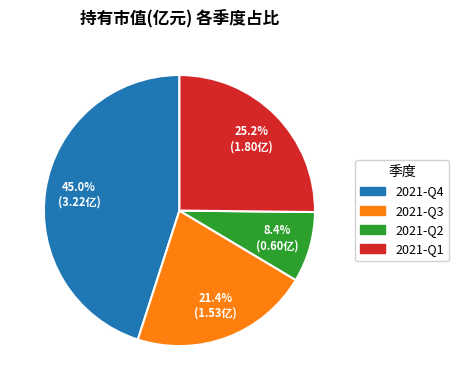

Count the number of slices in the pie.

4